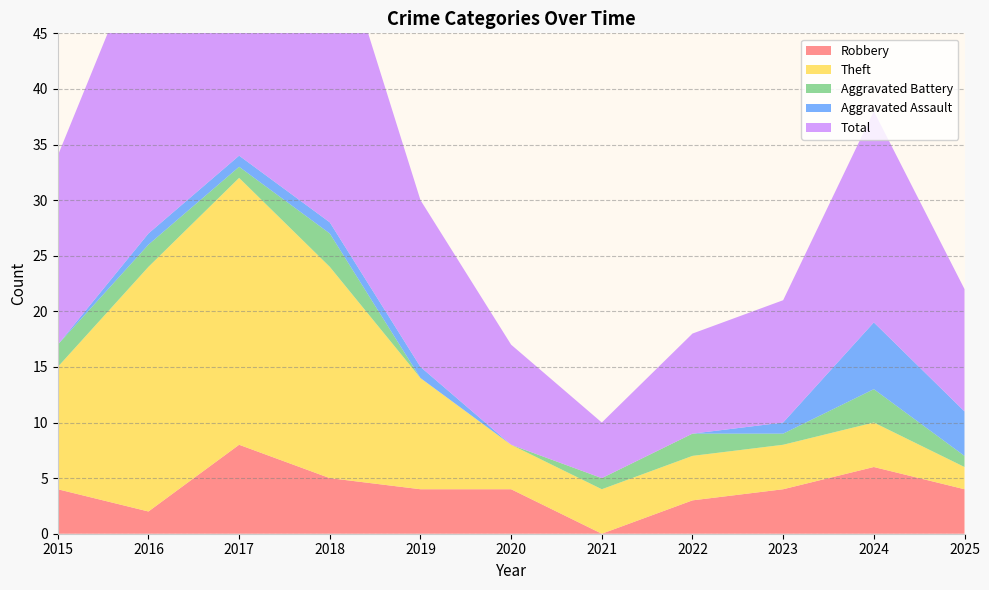

Reading right to left, transcribe all the data shown in this chart.

Robbery: 4	6	4	3	0	4	4	5	8	2	4
Theft: 2	4	4	4	4	4	10	19	24	22	11
Aggravated Battery: 1	3	1	2	1	0	0	3	1	2	2
Aggravated Assault: 4	6	1	0	0	0	1	1	1	1	0
Total: 11	19	11	9	5	9	15	28	35	27	17